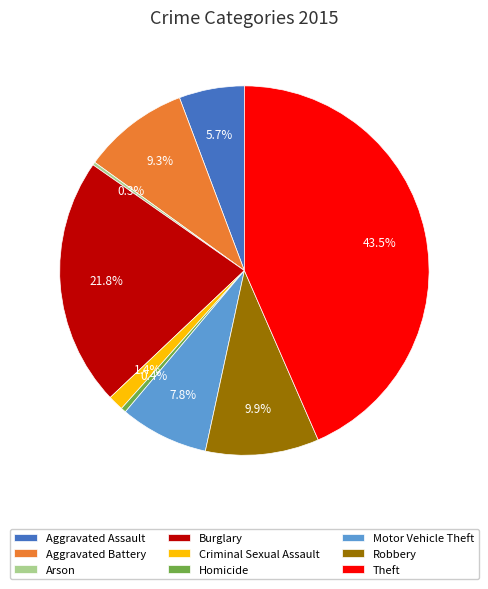

Between Theft and Criminal Sexual Assault, which is larger?

Theft